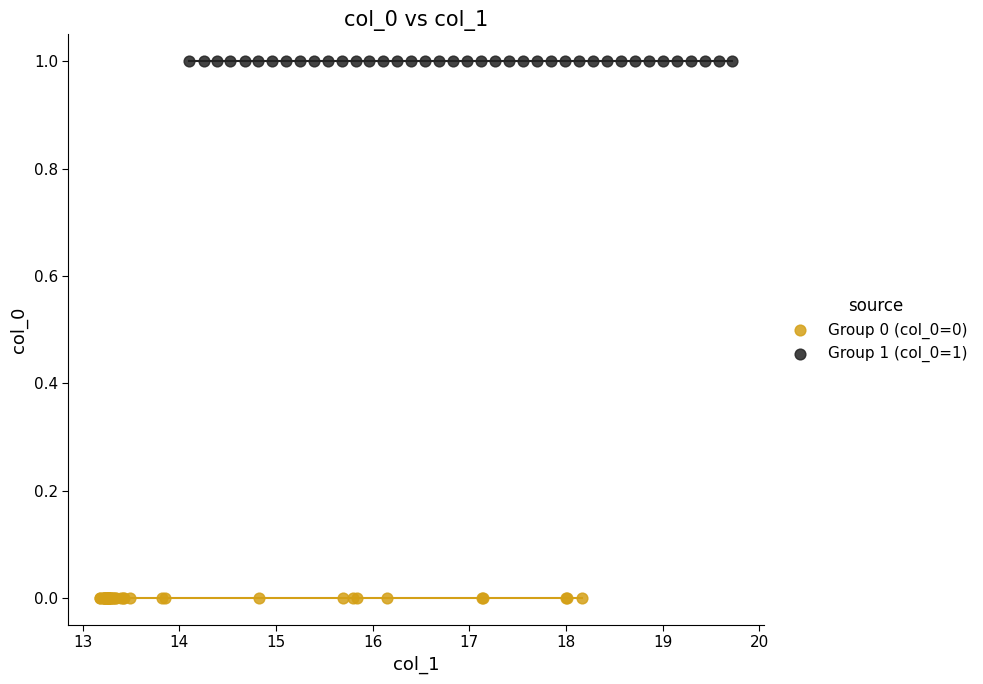

Which series reaches the maximum Y coordinate?

Group 1 (col_0=1)